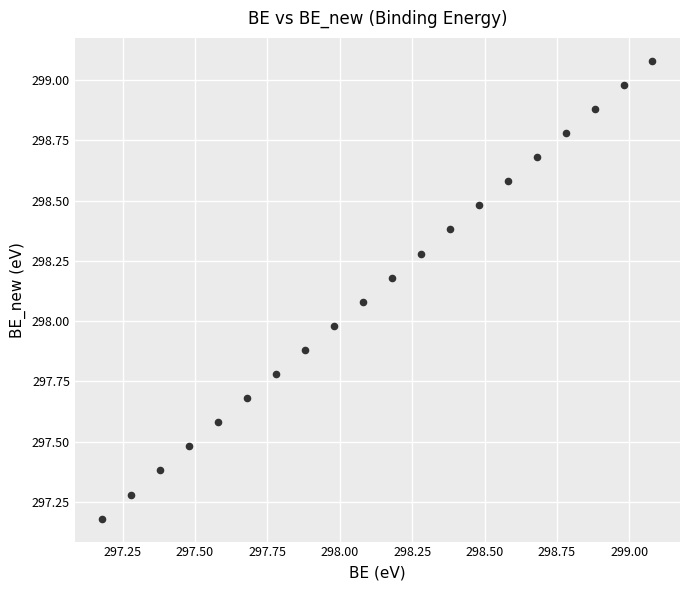

What is the range of X values (max minus min)?

1.9